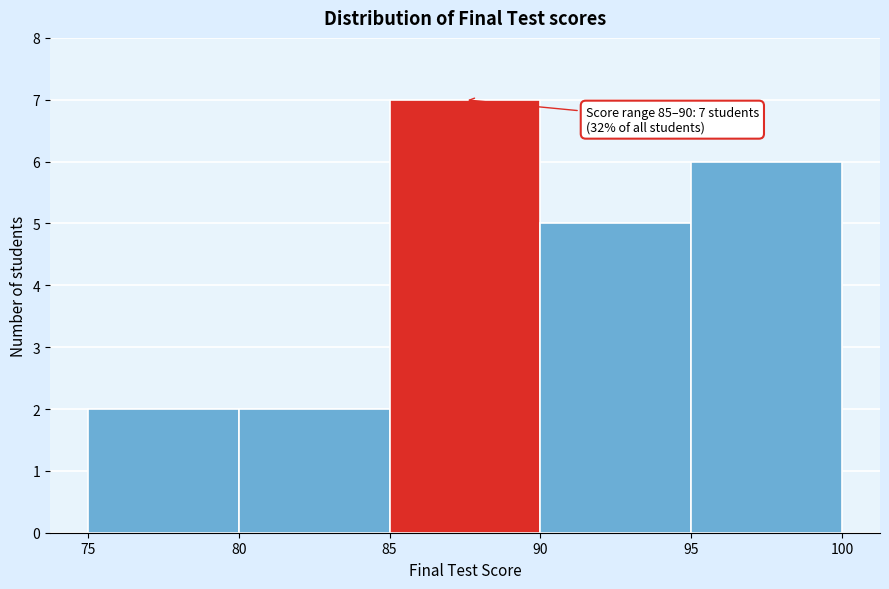

Which range on the x-axis has the tallest bar?

85 to 90